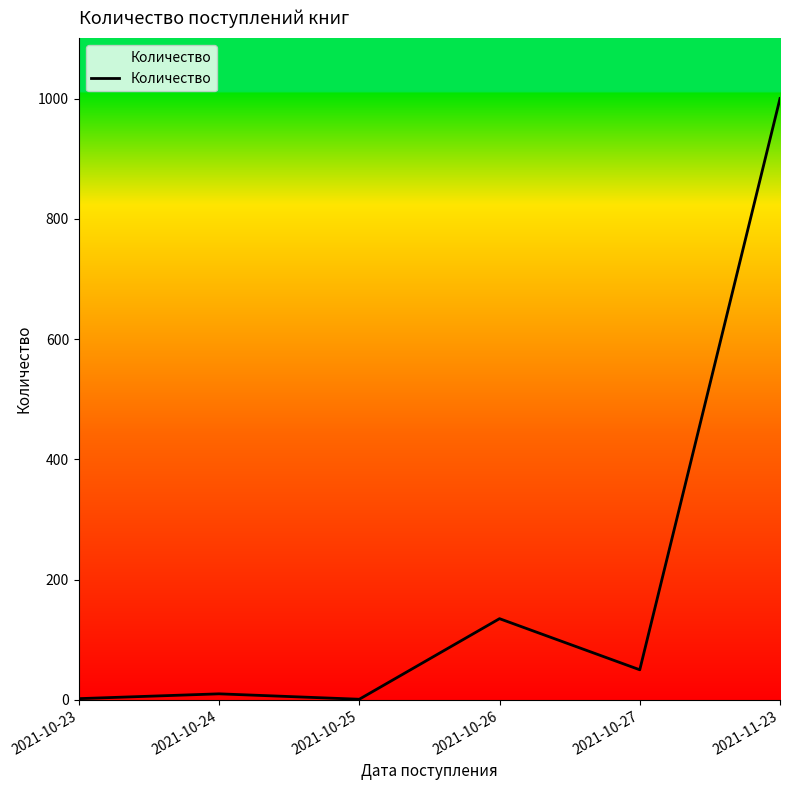

What is the approximate value at 2021-10-26?

135